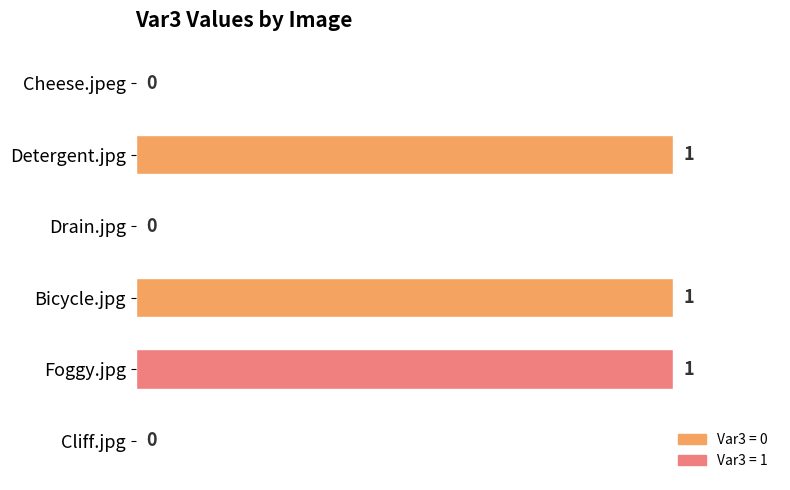

How many series are shown in this chart?

1